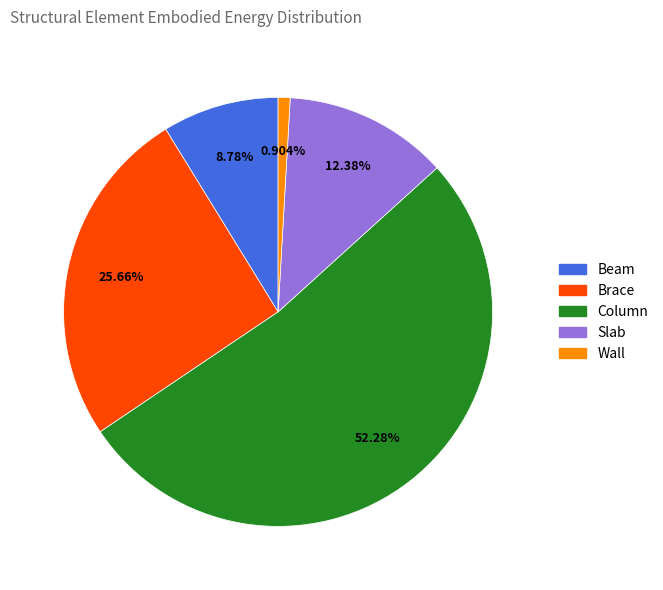

What is the largest slice in the pie chart?

Column